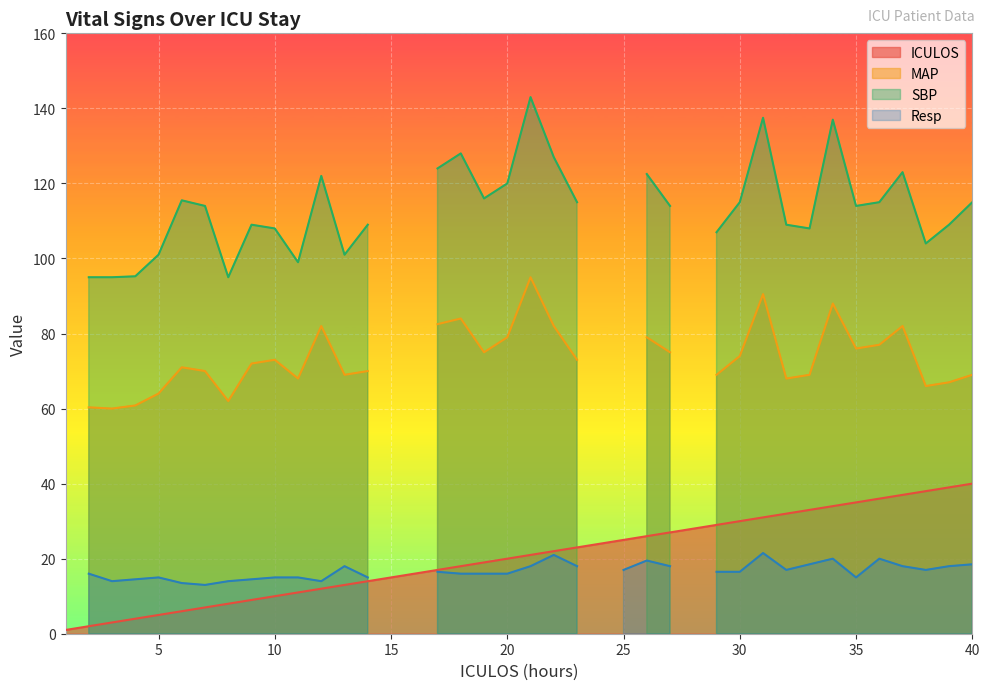

How many categories are shown in the chart?

40